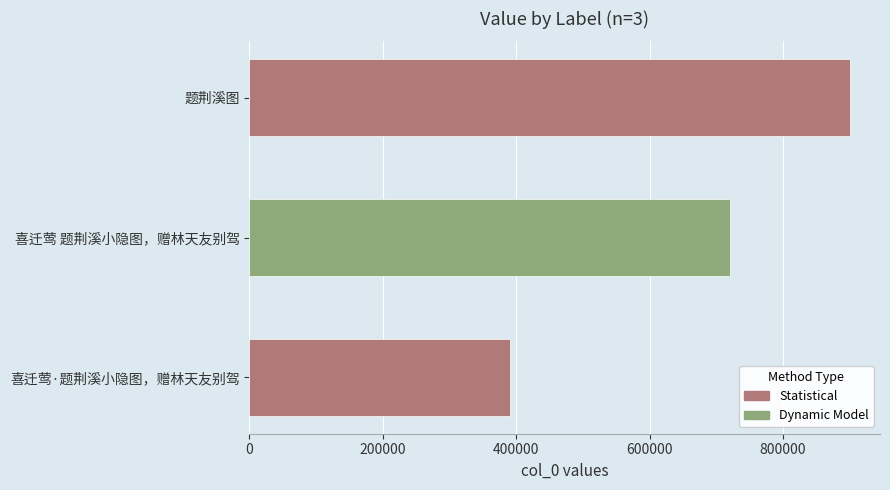

The value at 题荆溪图 is 241920. True or false?

False